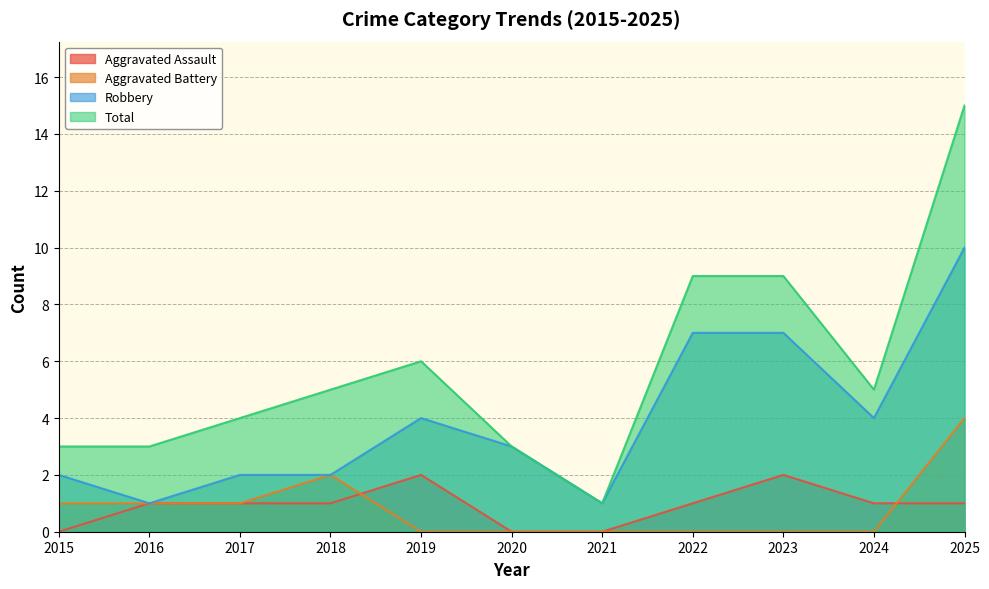

Reading right to left, list all the values displayed in this chart.

Aggravated Assault: 1	1	2	1	0	0	2	1	1	1	0
Aggravated Battery: 4	0	0	0	0	0	0	2	1	1	1
Robbery: 10	4	7	7	1	3	4	2	2	1	2
Total: 15	5	9	9	1	3	6	5	4	3	3